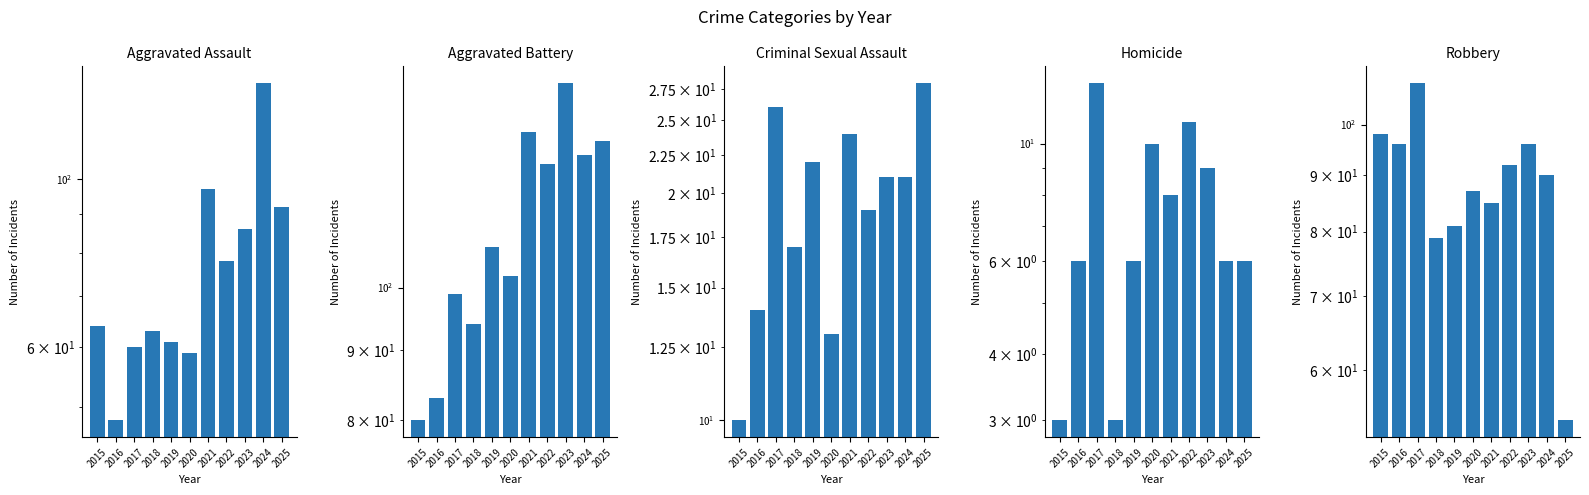

Where does the Aggravated Battery series first go above 107?

2021